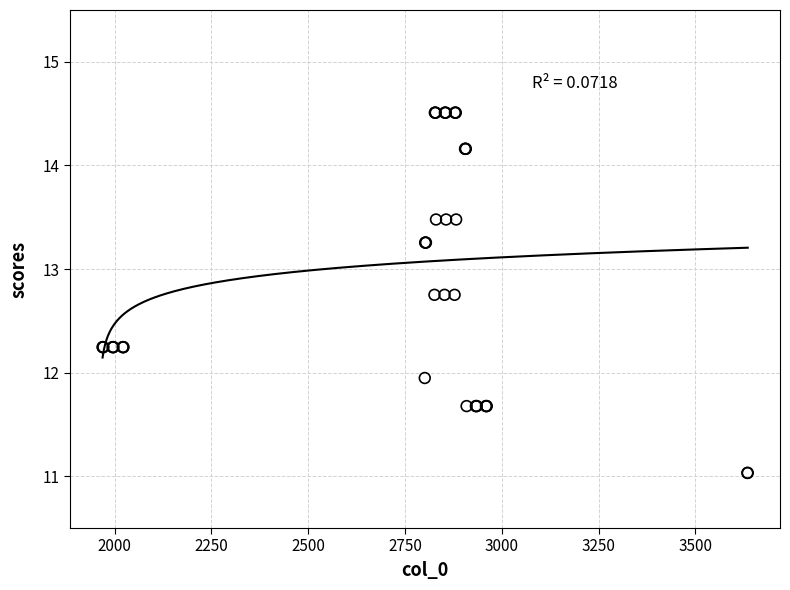

What Y value in the scatter plot is closest to 12?

11.9